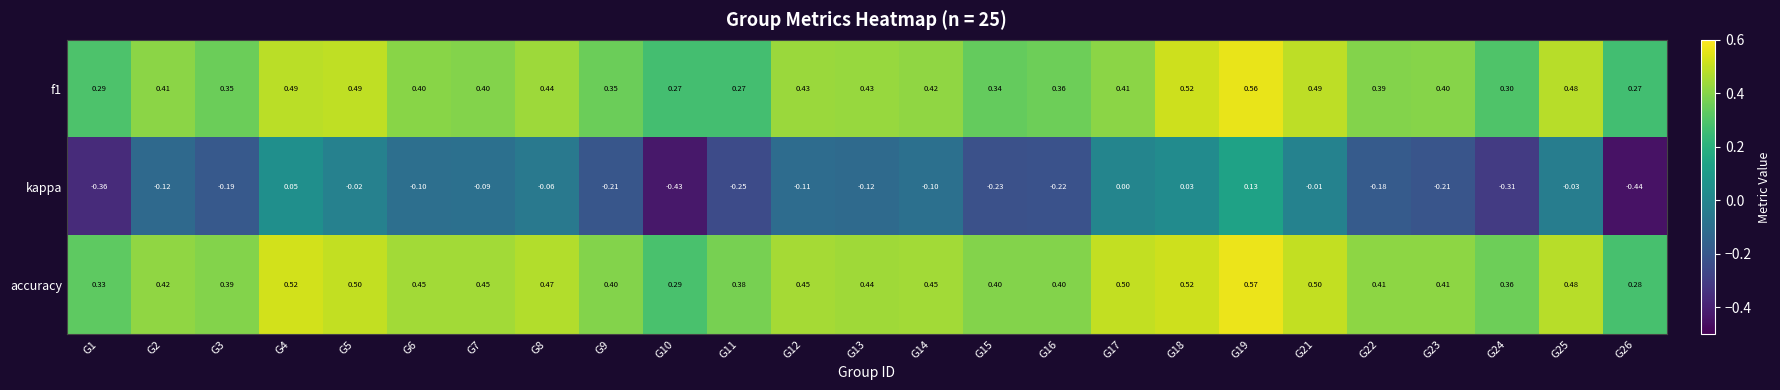

Is the value of f1 at G14 greater than the value of kappa at G11?

Yes